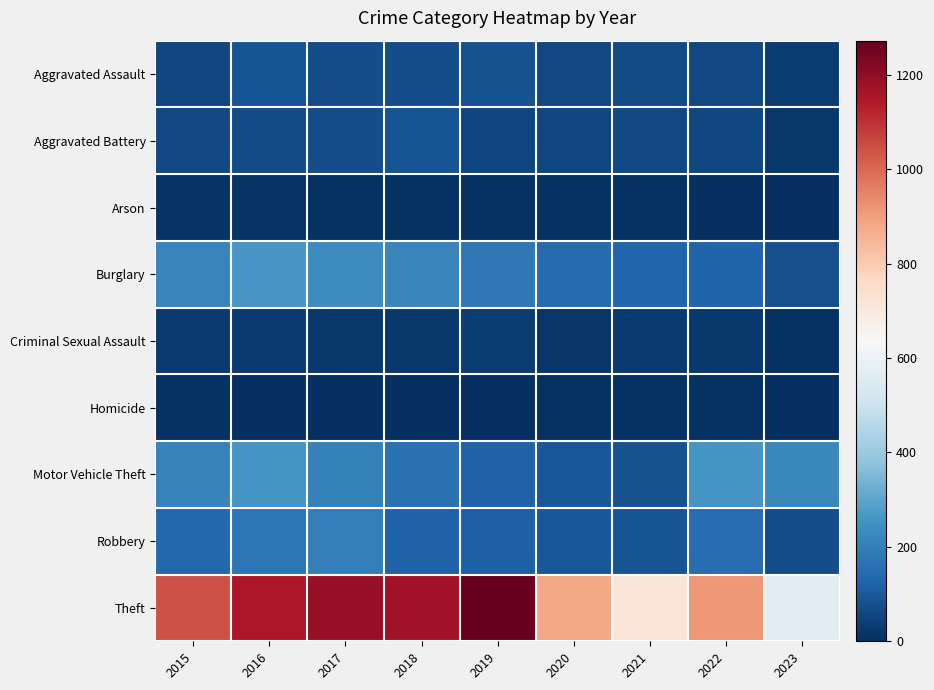

Which series has the largest range (max minus min)?

Theft